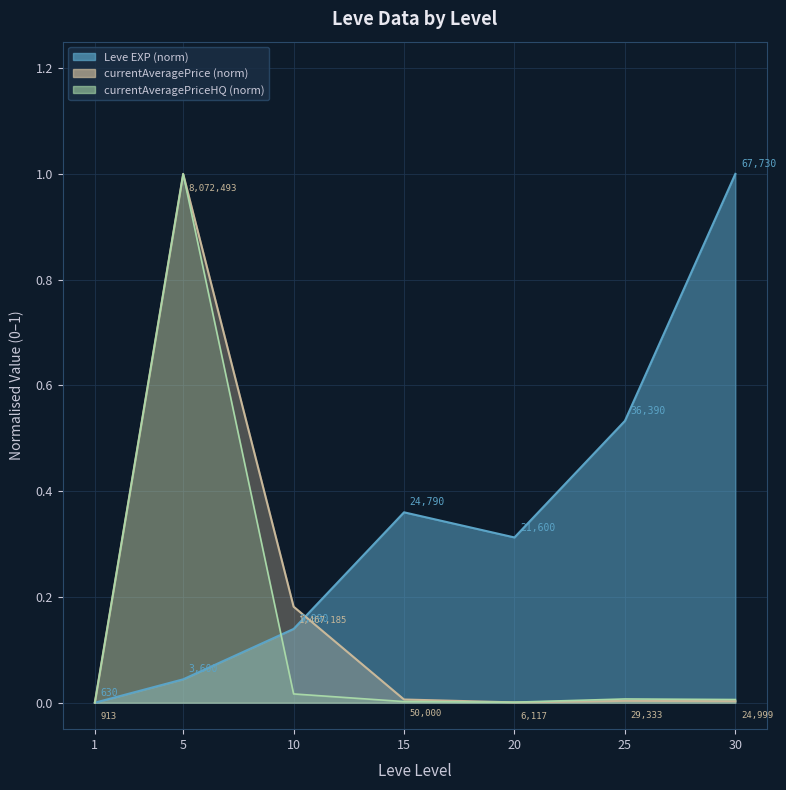

What is the approximate value of Leve EXP at 20?

0.3